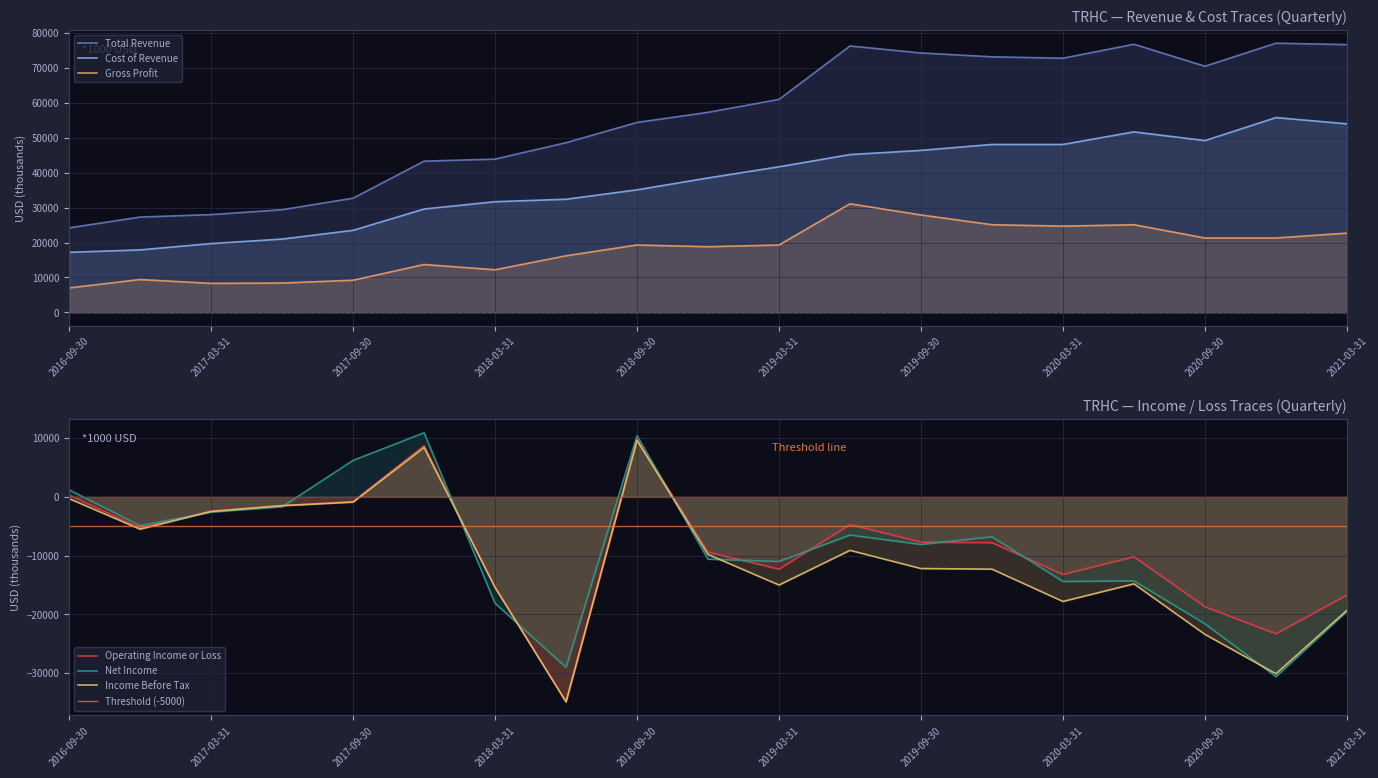

What position from the left is 2017-12-31?

6